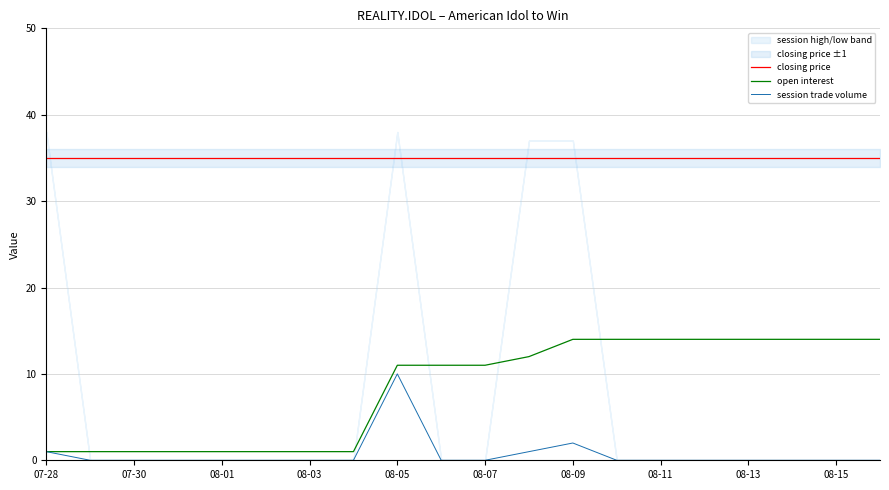

Is it true that open interest equals 14 at 08-11?

True